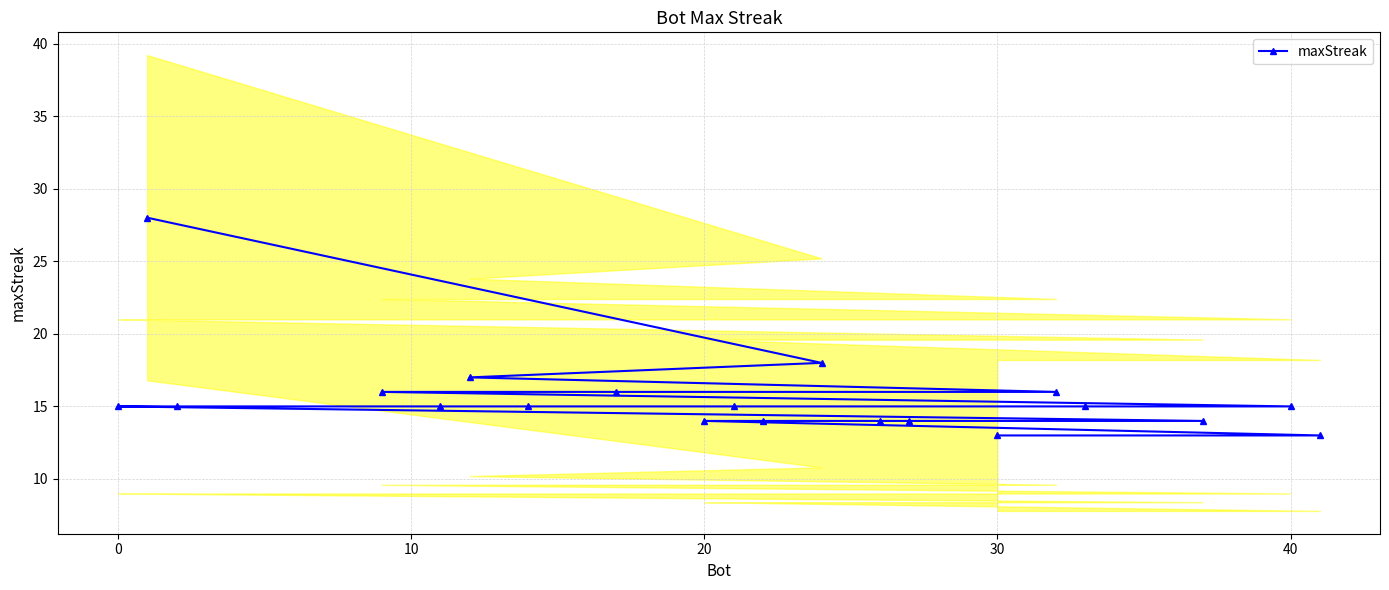

Is it true that maxStreak equals 13 at 30?

True